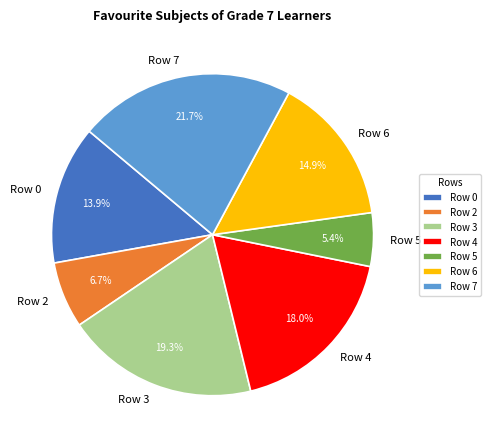

What is the largest slice in the pie chart?

Row 7